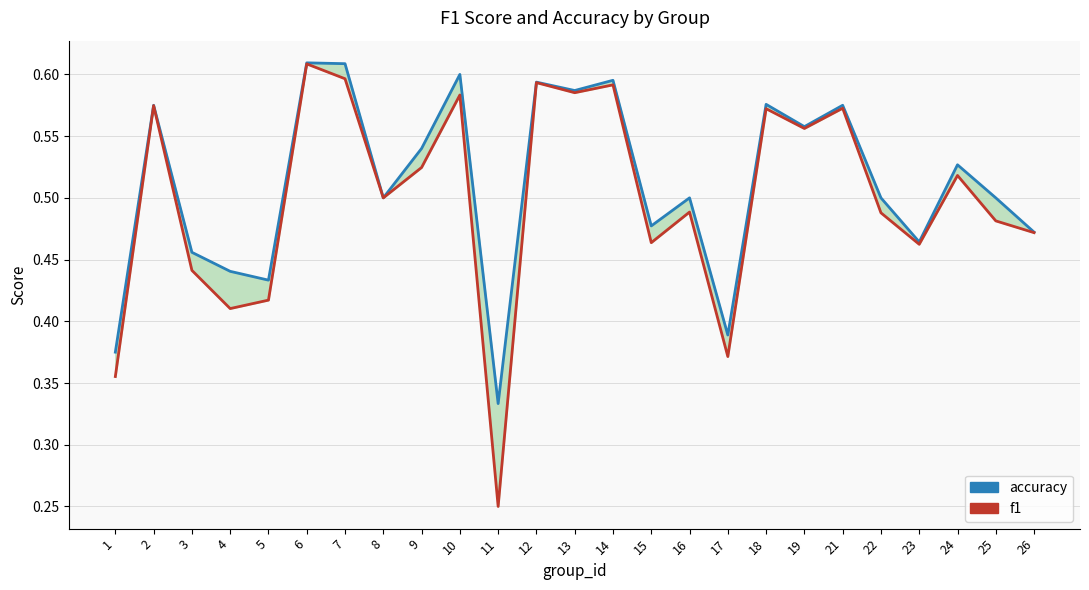

Read the f1 value at 22.

0.5